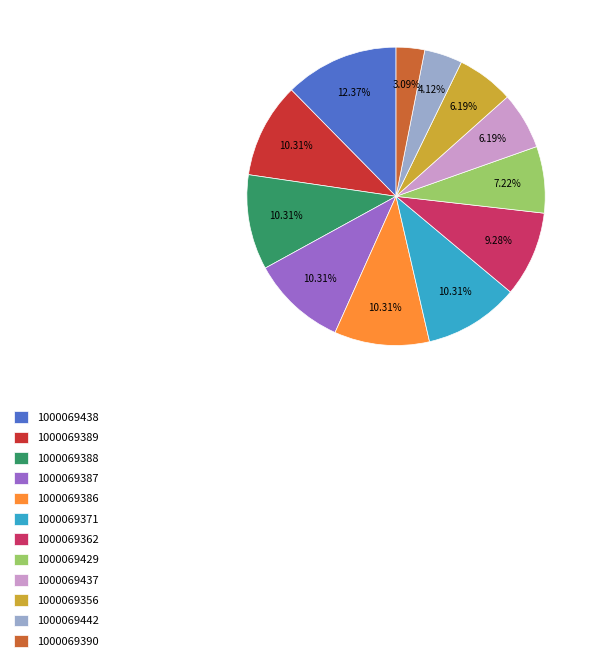

What is the ratio of the value at 1000069389 to the value at 1000069429?

1.4